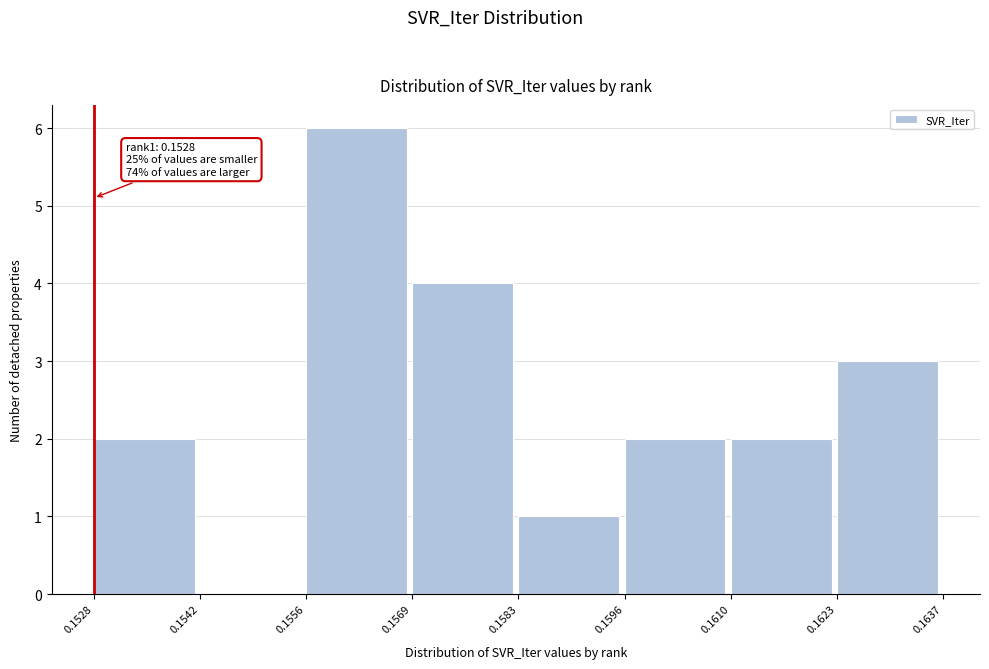

Over which range of the x-axis is the bar tallest?

0.1556 to 0.1569